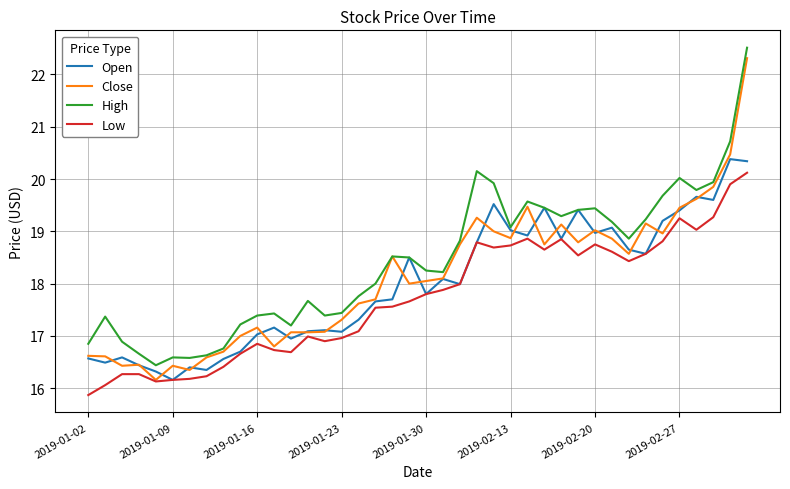

True or false: High and Low intersect in this chart.

False